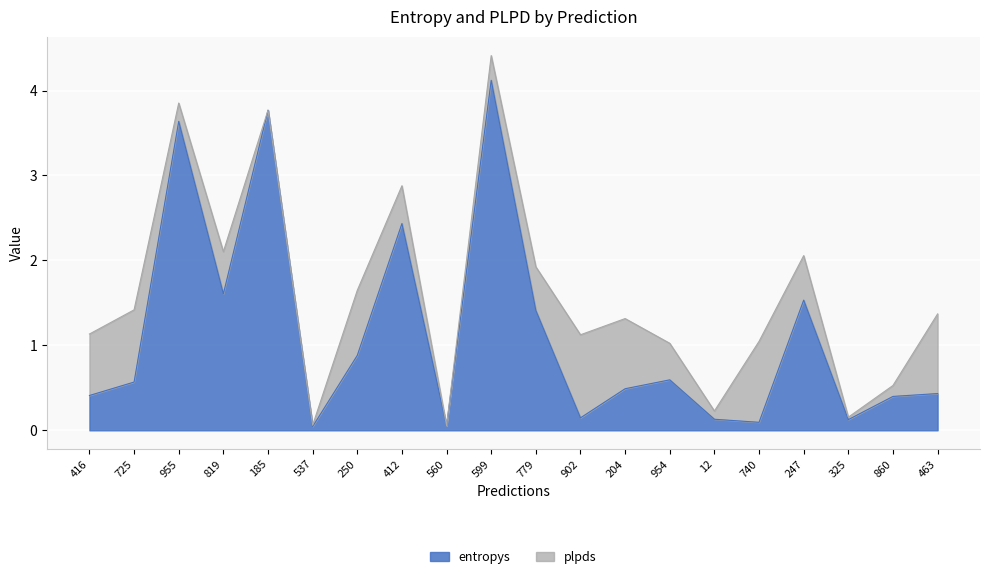

How many points are higher than both their immediate neighbors (excluding endpoints)?

6